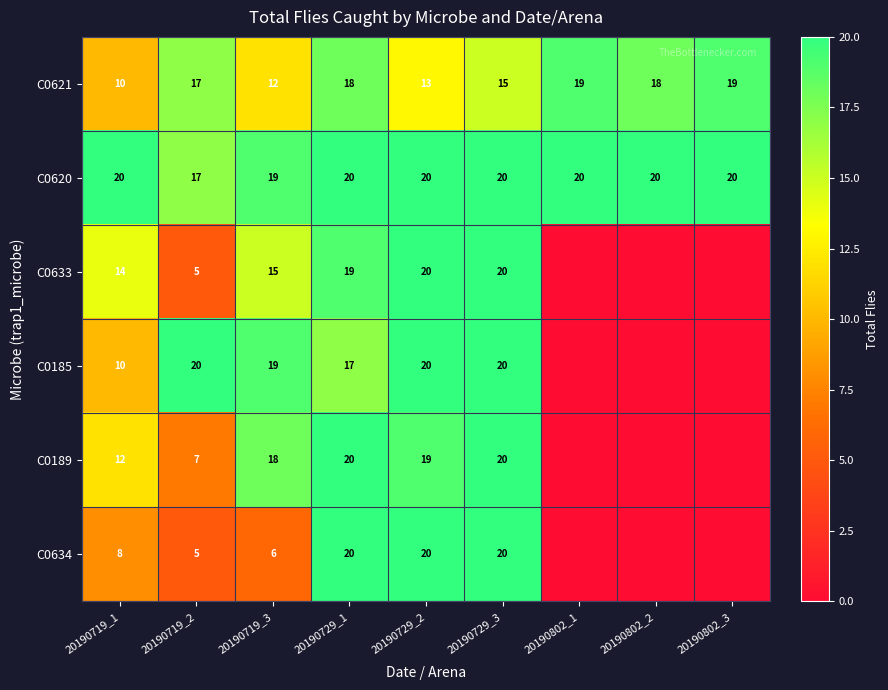

How many data points does each series have?

9